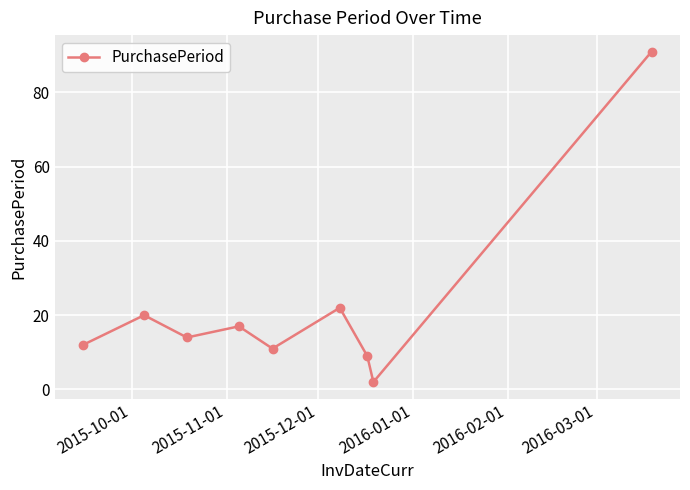

True or false: the data has more than 1 interior local peaks.

True